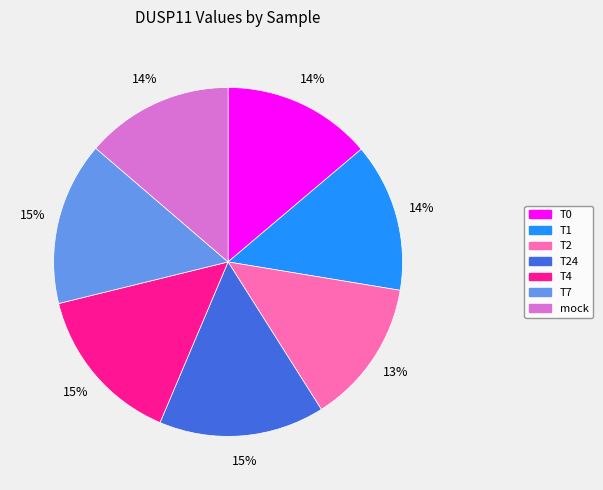

Combined, do T7 and mock account for over 50%?

No